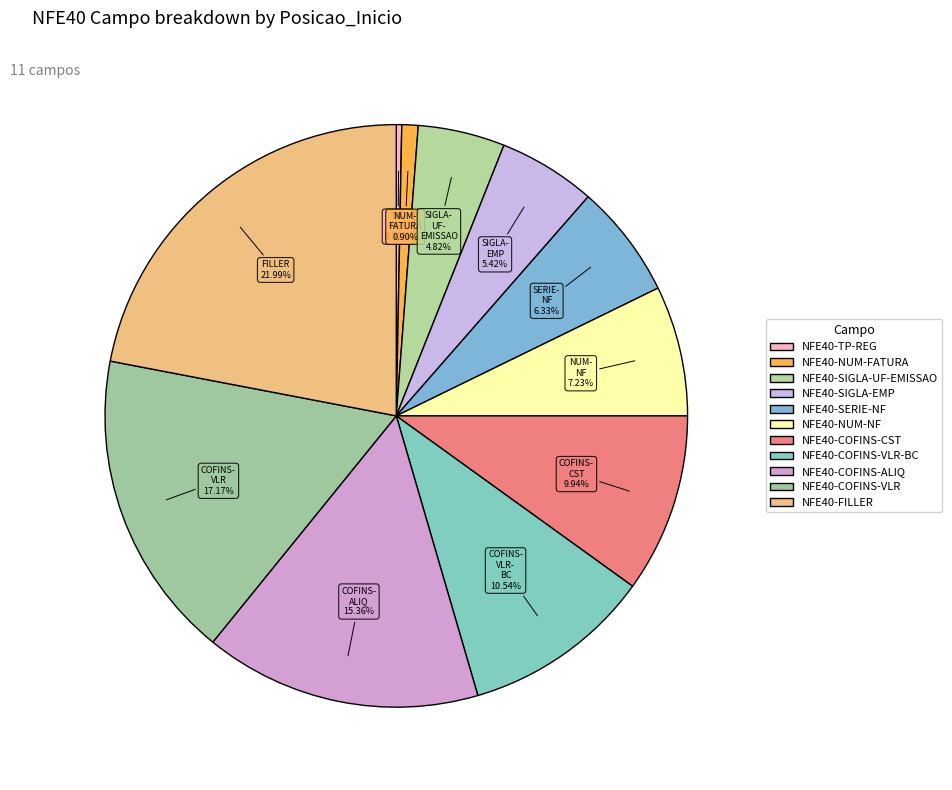

How many segments does this pie chart have?

11